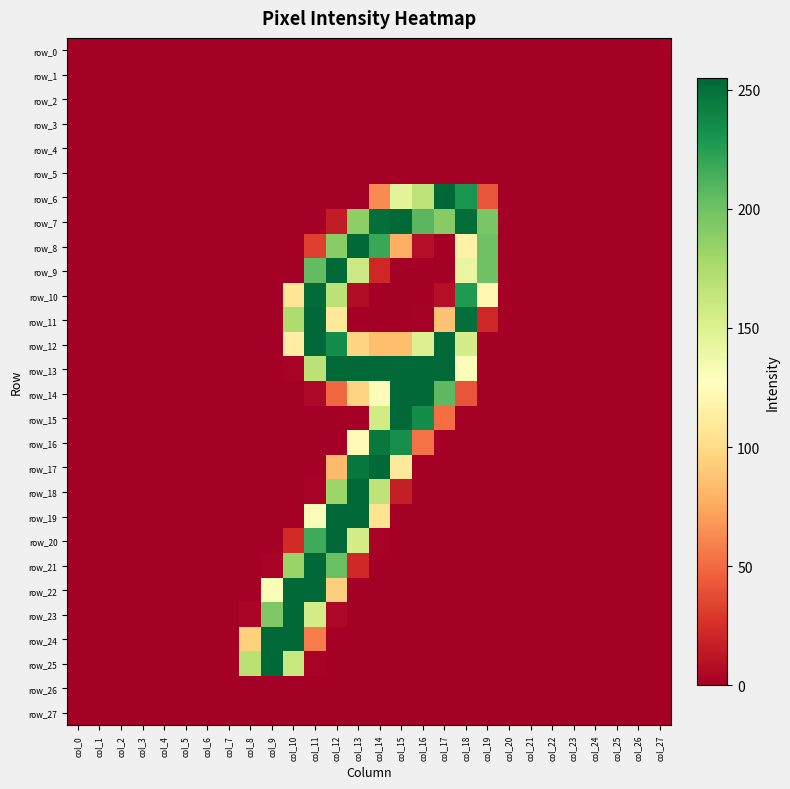

How many data points does each series have?

28